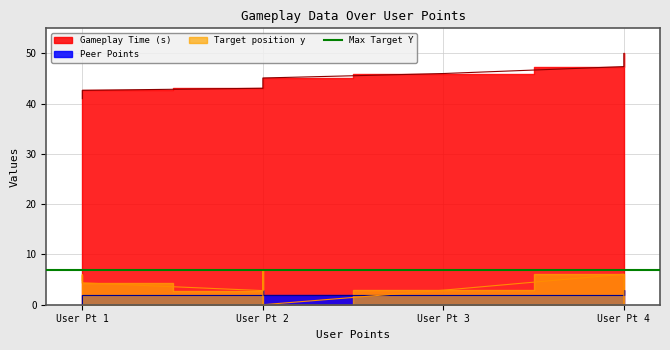

What is the sum of all Gameplay Time (s) values?

450.3